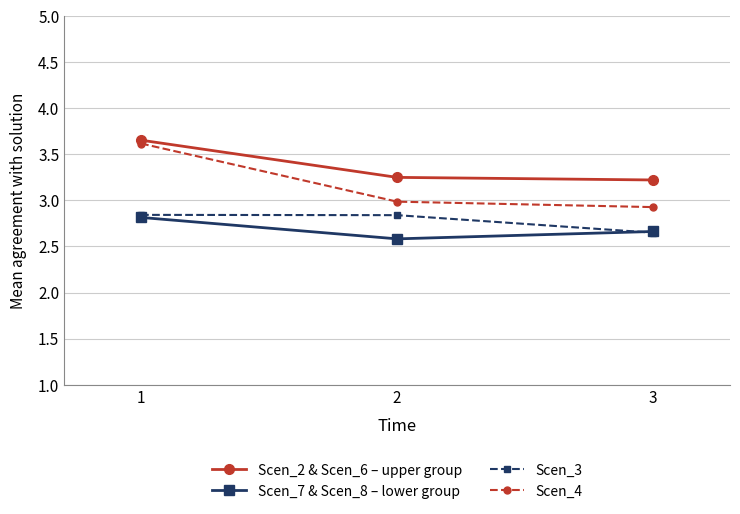

What are all the series names shown in the legend?

Scen_2 & Scen_6 – upper group, Scen_7 & Scen_8 – lower group, Scen_3, Scen_4